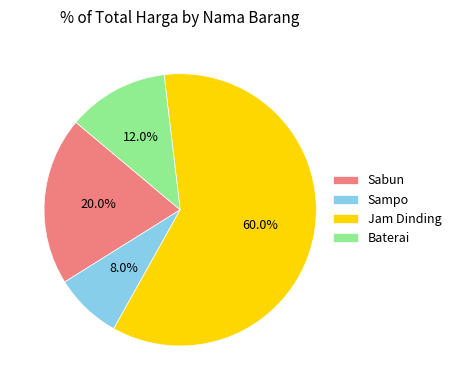

Rank the categories by value from lowest to highest.

Sampo, Baterai, Sabun, Jam Dinding